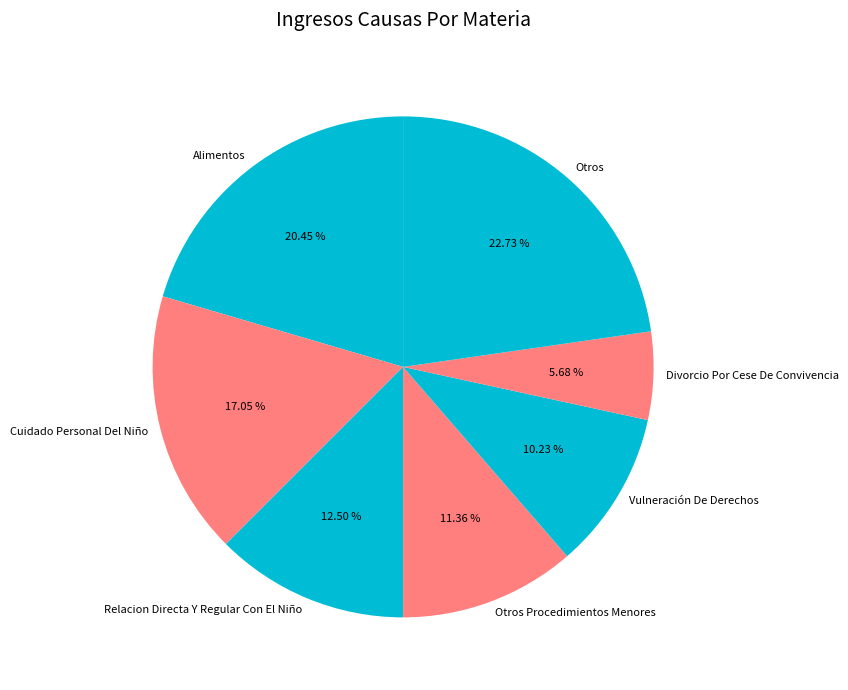

How many segments does this pie chart have?

7